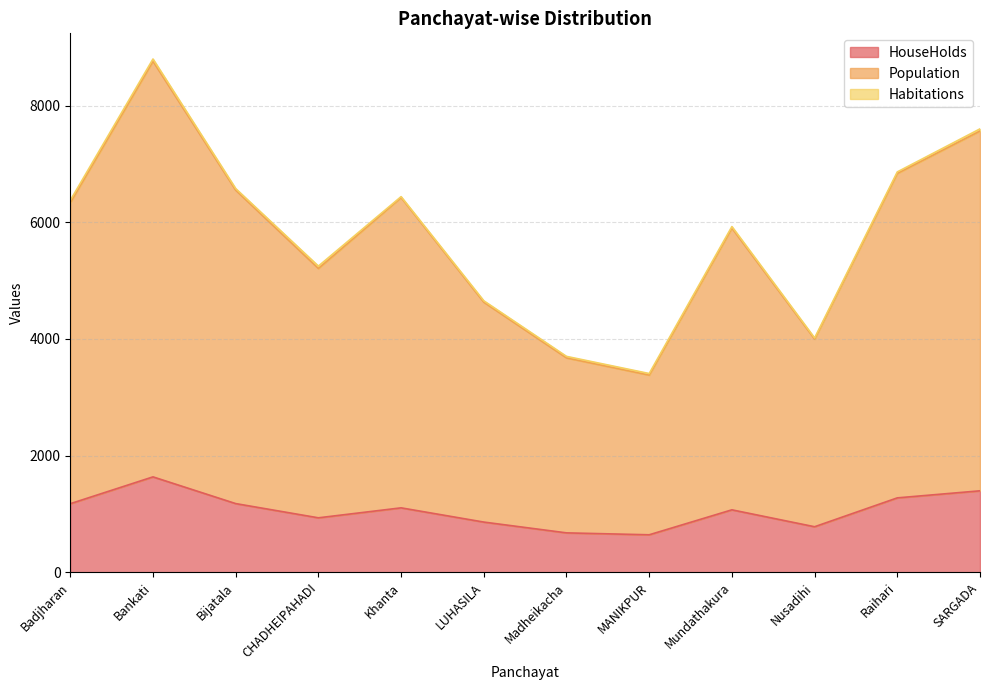

The value of HouseHolds at Badjharan is 526. True or false?

False